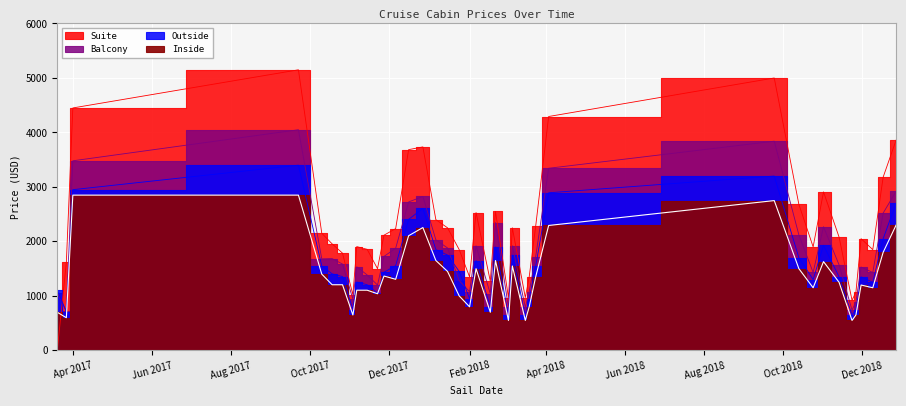

At 2018-02-06, list the series in order from largest to smallest.

Suite, Balcony, Outside, Inside